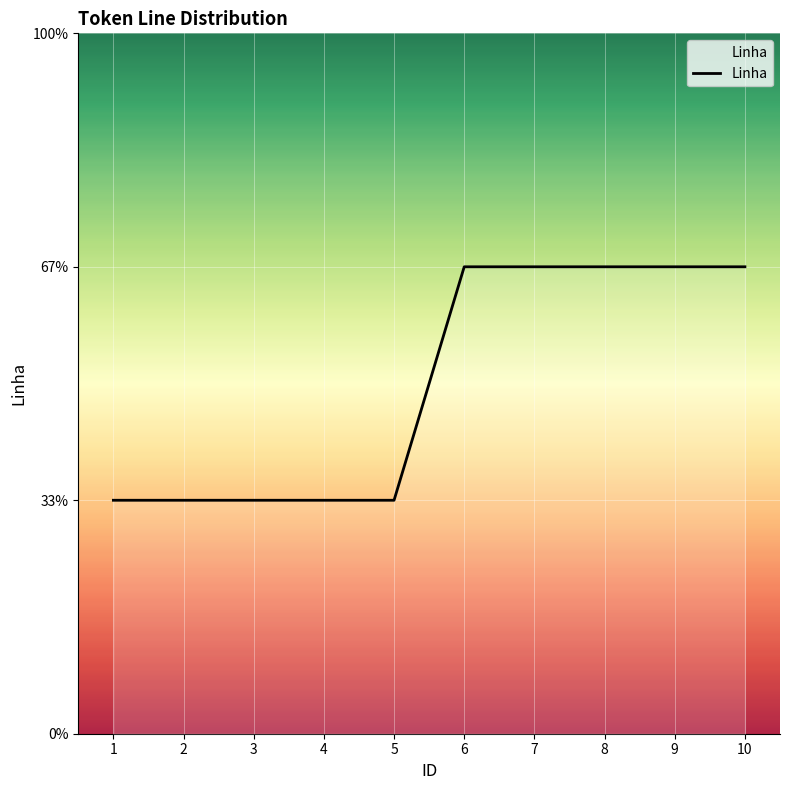

Does the chart have visible grid lines?

Yes